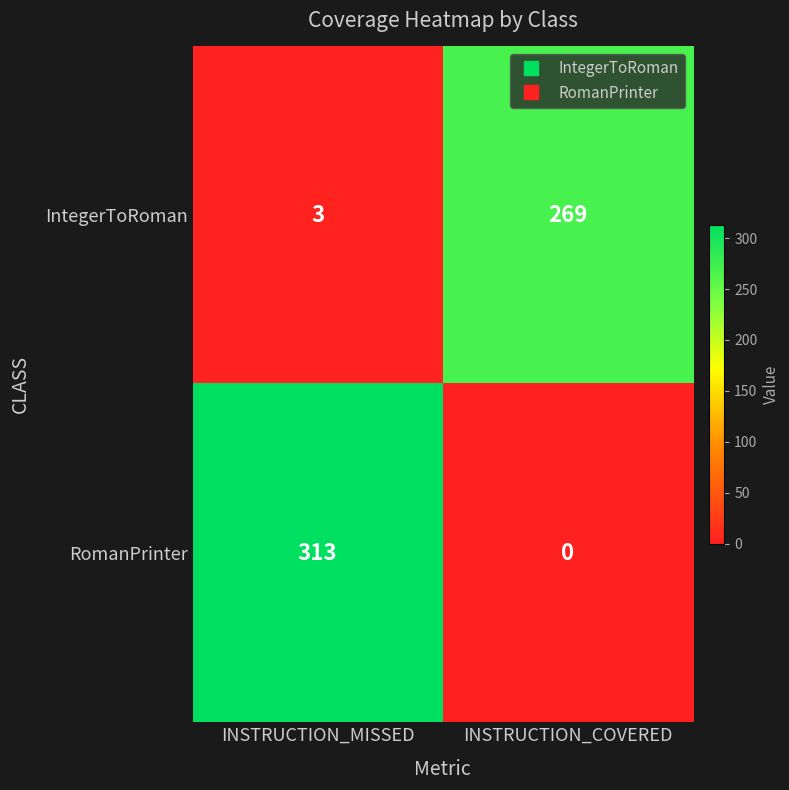

Where is RomanPrinter nearest to the value 156?

INSTRUCTION_COVERED